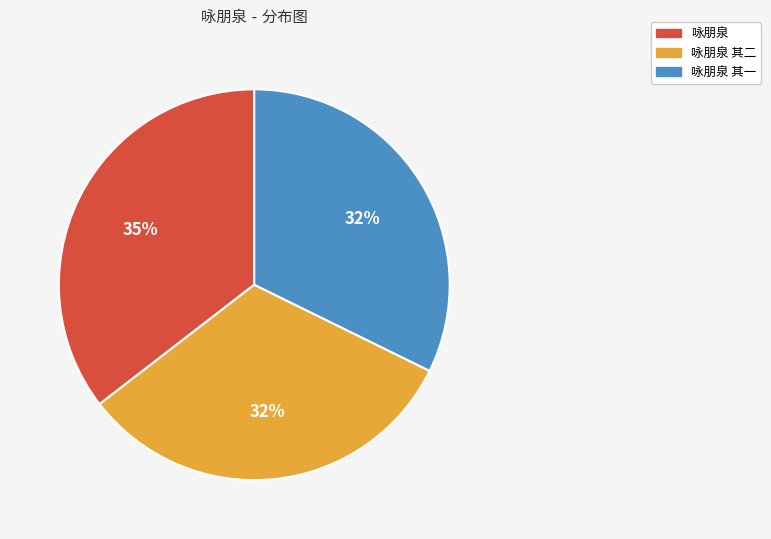

To the nearest percent, what is the average slice percentage?

33%